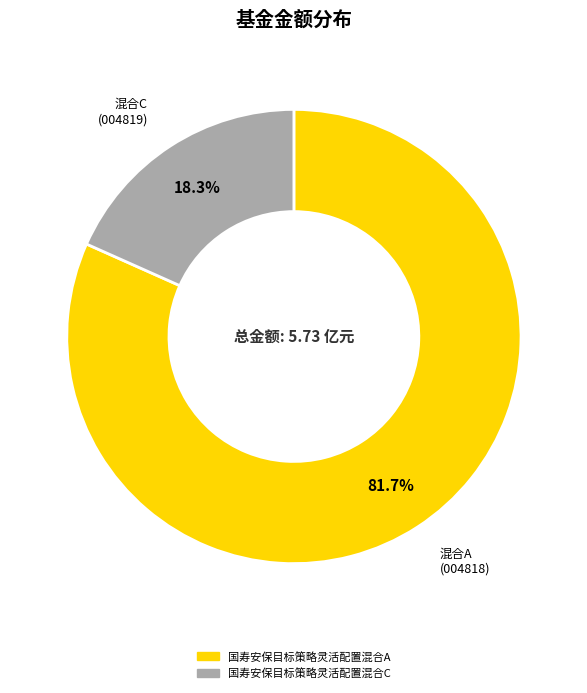

Which slice is the smallest?

国寿安保目标策略灵活配置混合C